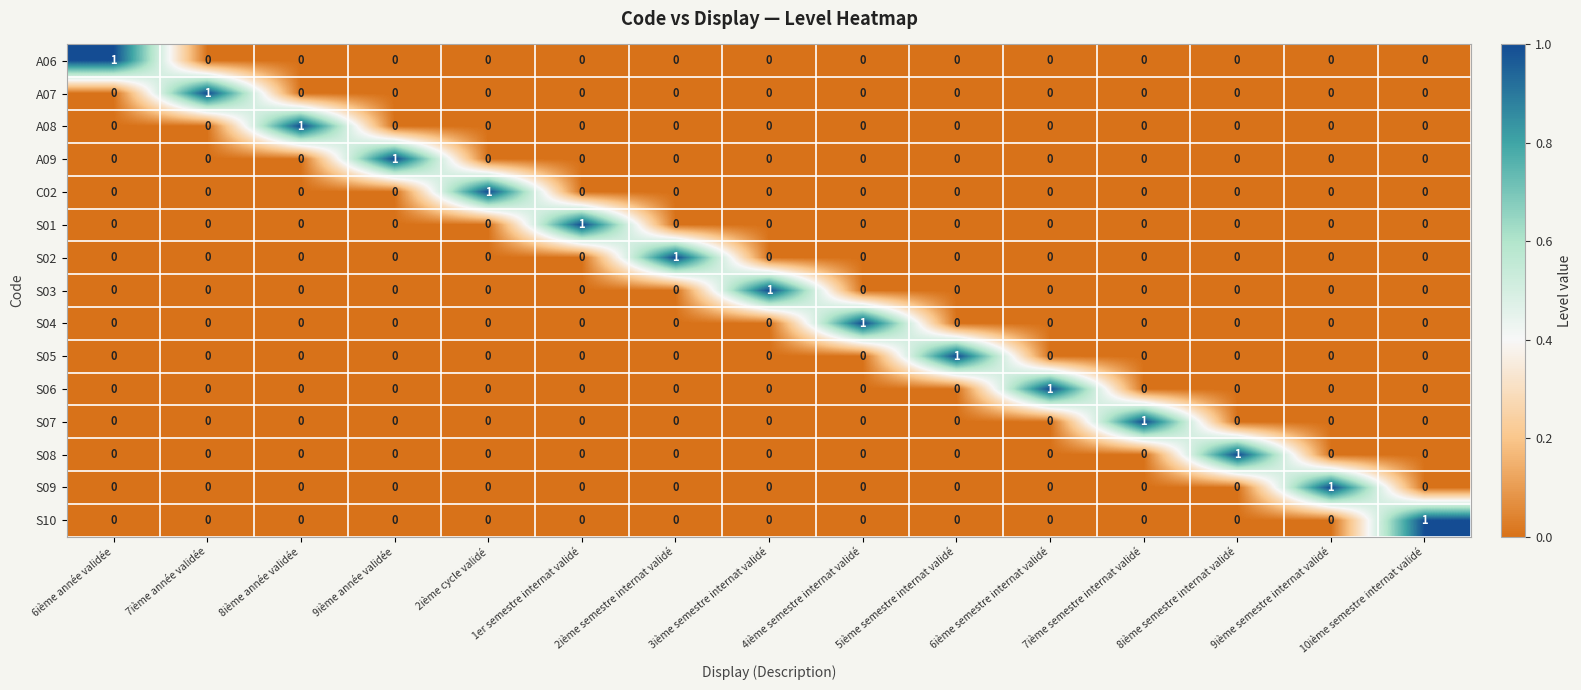

At how many categories does at least one series exceed 0?

15